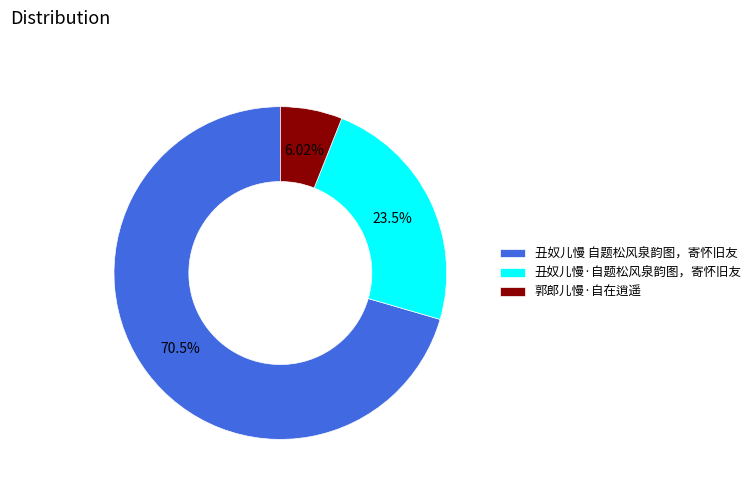

How many segments does this pie chart have?

3